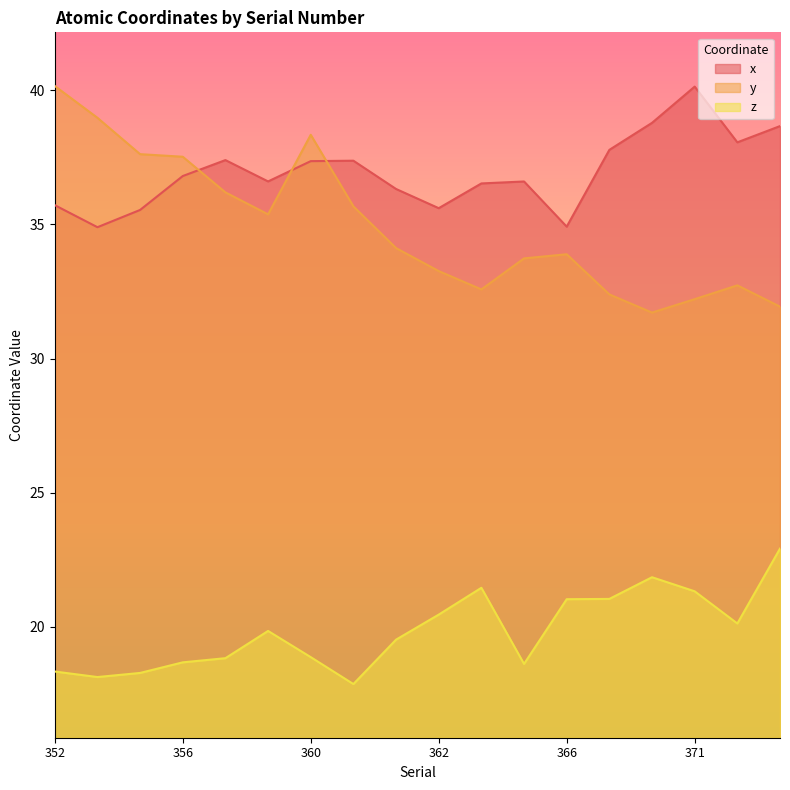

Reading left to right, what are all the values shown in this chart?

x: 352=35.7	353=34.9	354=35.5	356=36.8	357=37.4	358=36.6	360=37.4	361=37.4	361=36.3	362=35.6	363=36.5	365=36.6	366=34.9	369=37.8	370=38.8	371=40.1	373=38.1	374=38.7
y: 352=40.2	353=39.0	354=37.6	356=37.5	357=36.2	358=35.4	360=38.3	361=35.7	361=34.1	362=33.3	363=32.6	365=33.7	366=33.9	369=32.4	370=31.7	371=32.2	373=32.7	374=31.9
z: 352=18.3	353=18.1	354=18.3	356=18.7	357=18.8	358=19.9	360=18.9	361=17.9	361=19.5	362=20.5	363=21.5	365=18.6	366=21.0	369=21.0	370=21.9	371=21.3	373=20.1	374=22.9